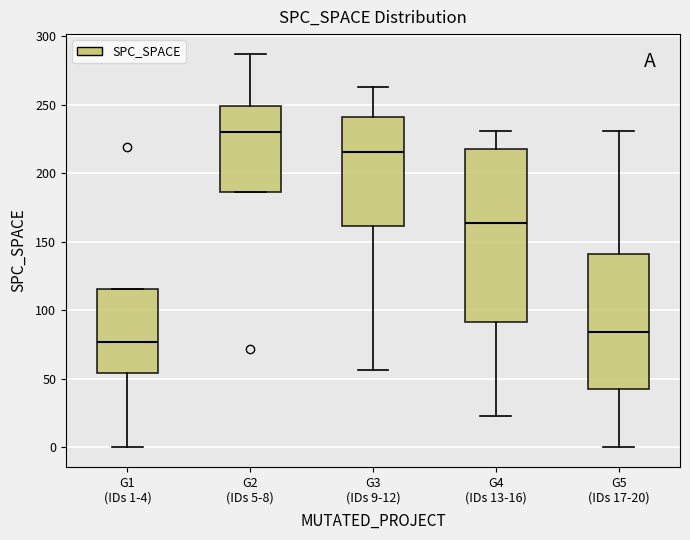

Which box has the highest median line?

G2 (IDs 5-8)